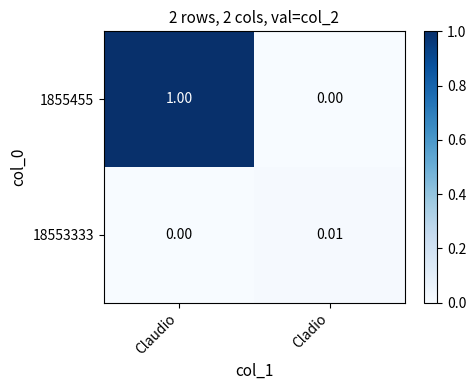

At which label does 18553333 reach its minimum?

Claudio